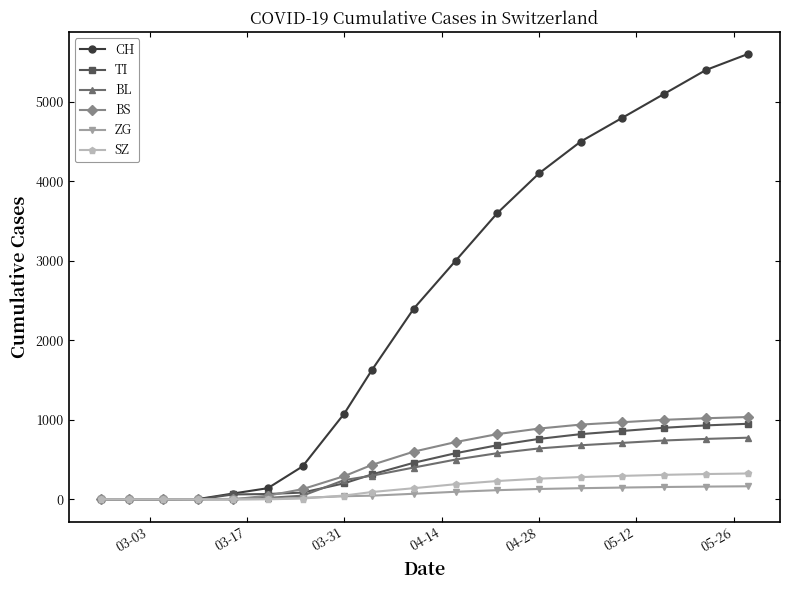

What is the highest value of the TI series?

950